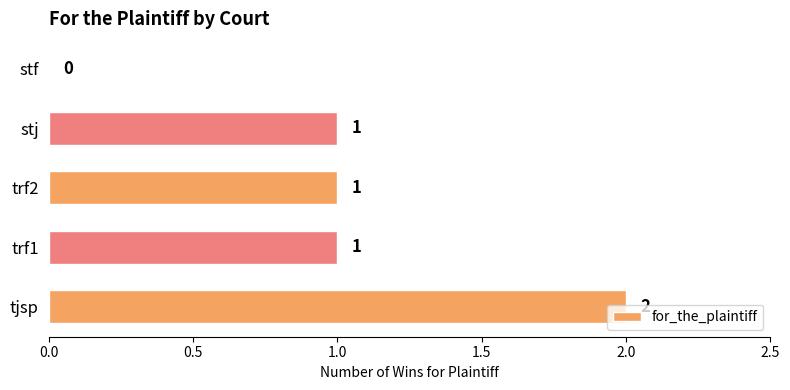

What is the sum of all values?

5